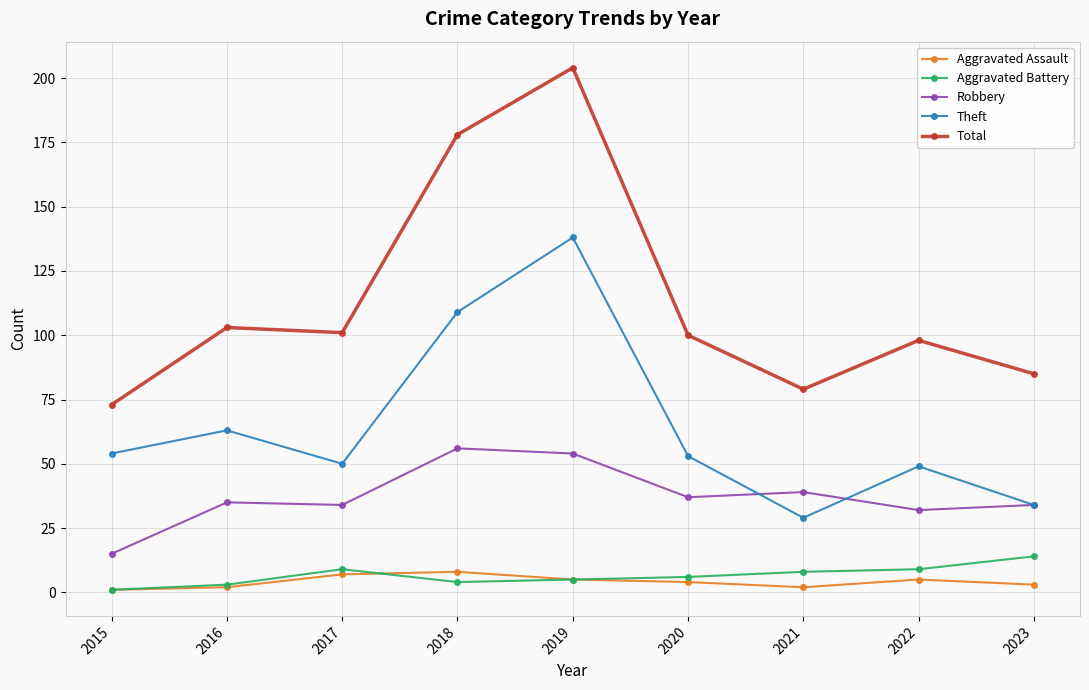

True or false: Total has more than 1 interior local peaks.

True